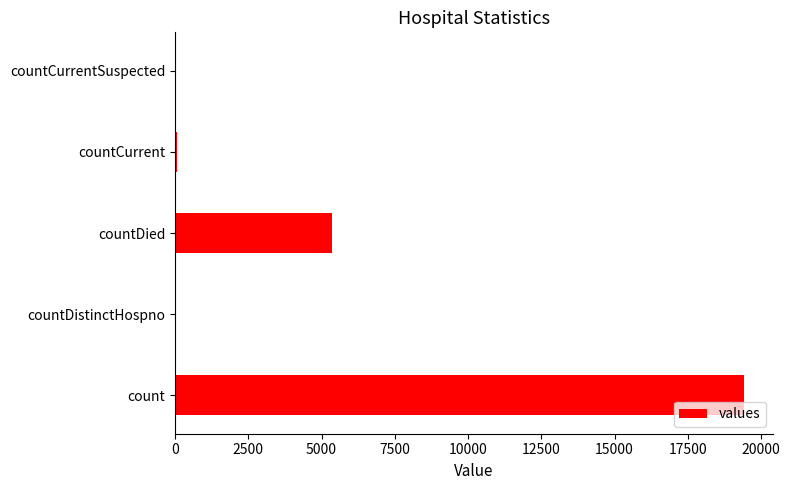

What is the maximum value shown in the chart?

19420